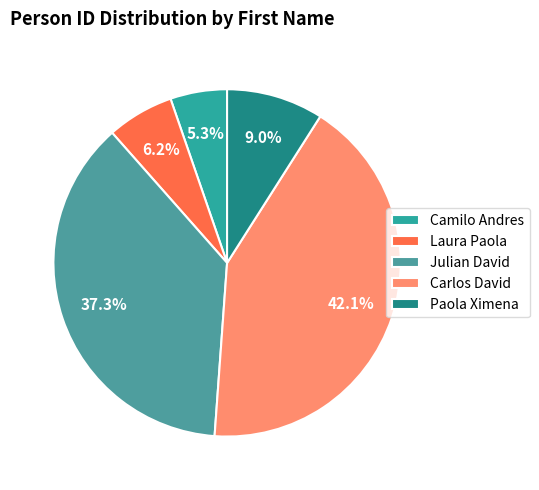

To the nearest percent, what percentage of the pie is Paola Ximena?

9%